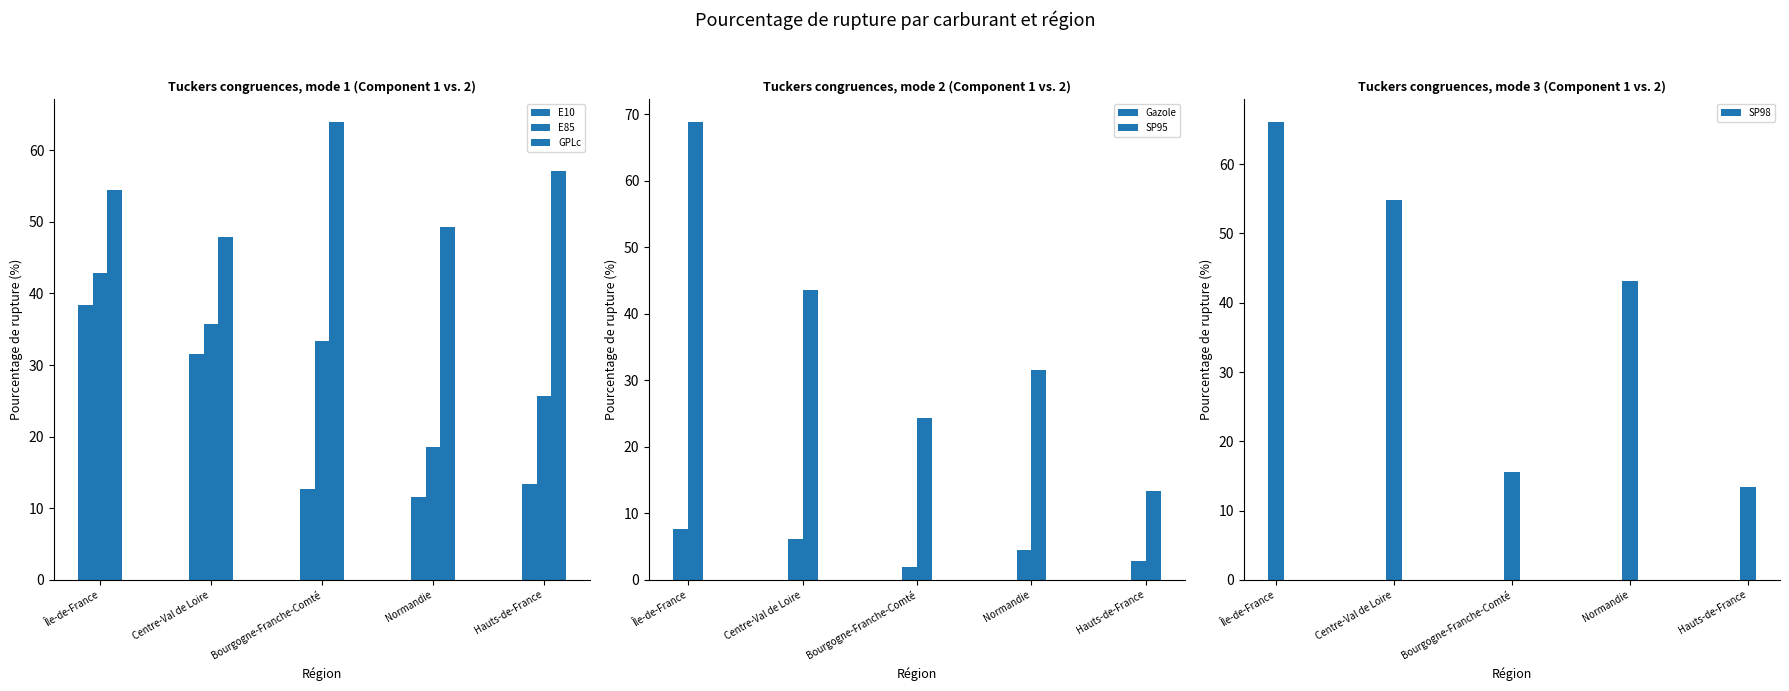

What is the sum of the Gazole values at Bourgogne-Franche-Comté and Île-de-France?

9.6